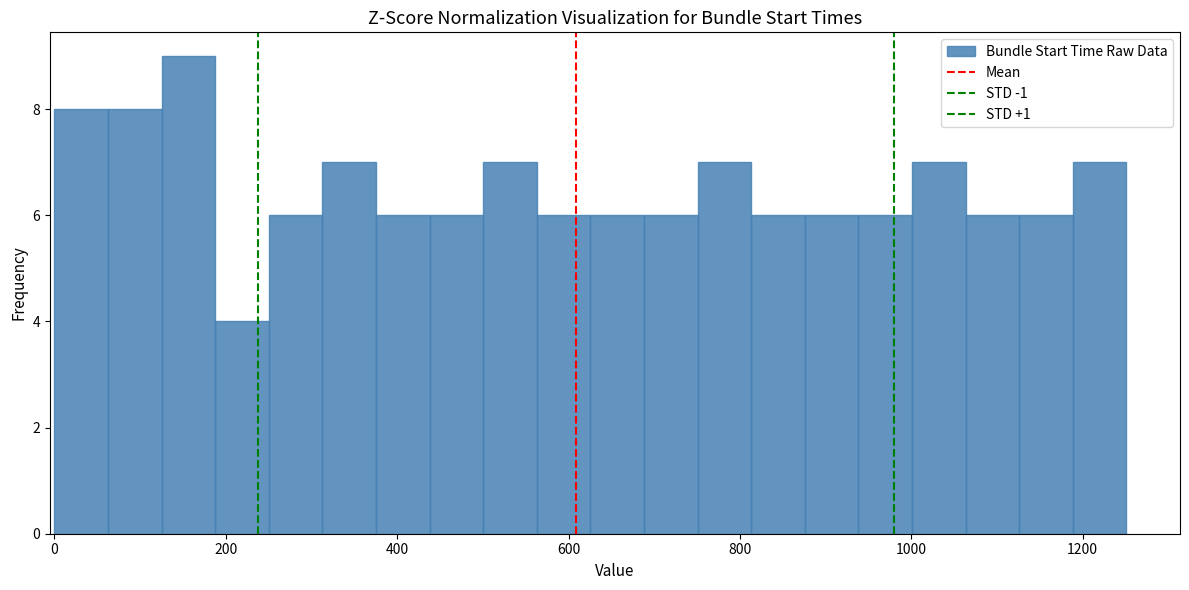

Read against the x-axis, roughly where is the centre of the tallest bar?

160